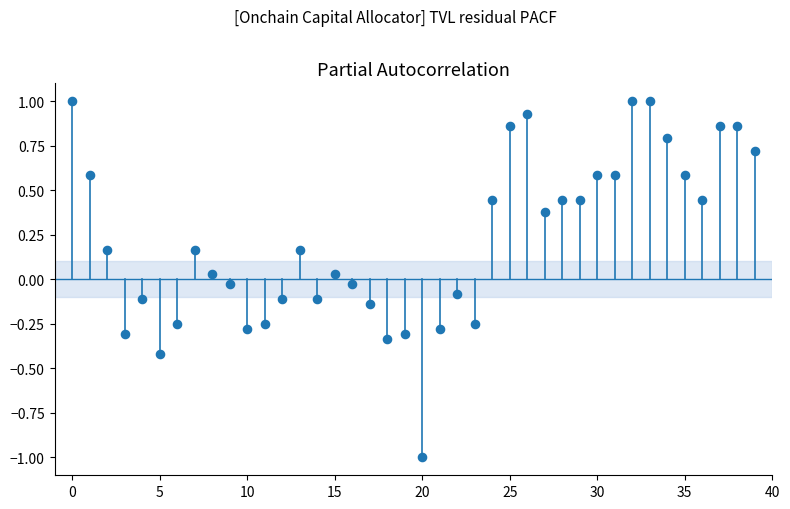

What is the range of Y values (max minus min)?

2.0